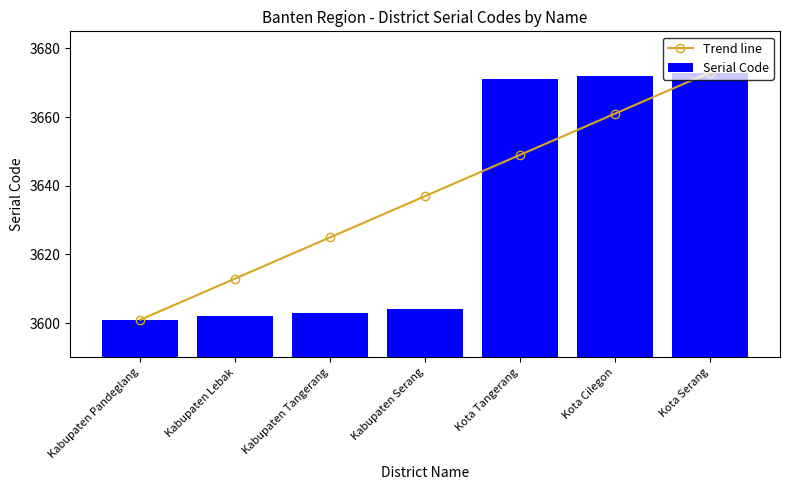

List the series in order of their overall mean, lowest first.

Serial Code, Trend line